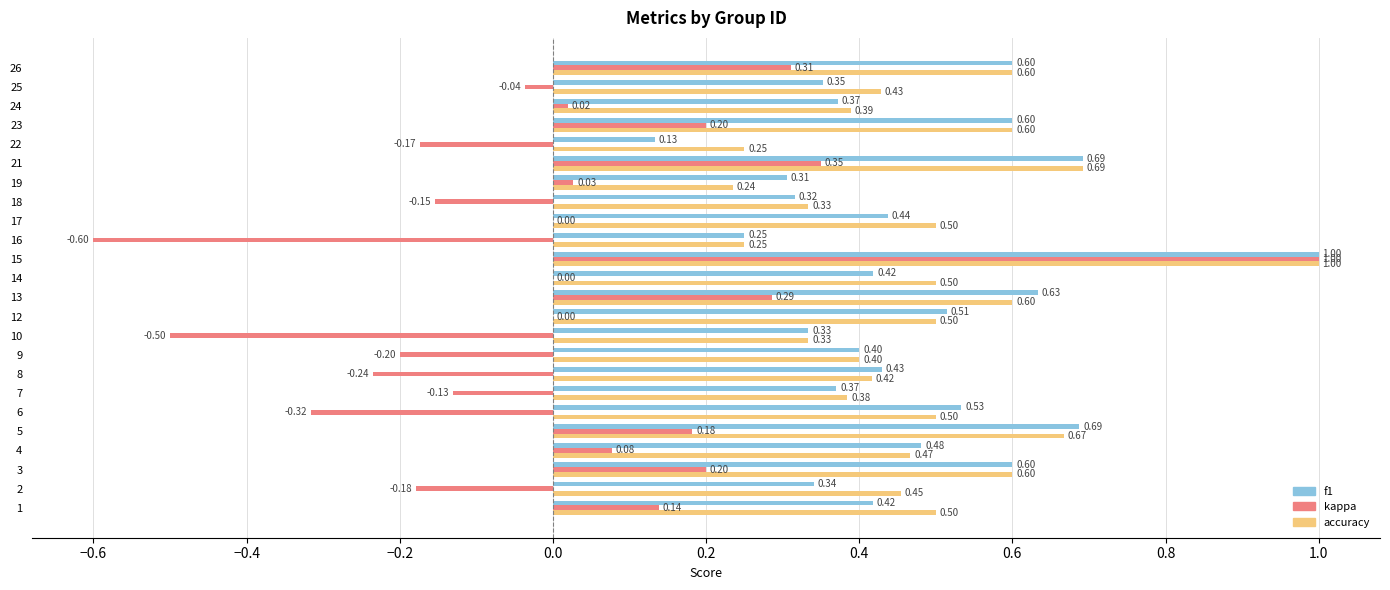

Which series changed the most between 1 and 21?

f1